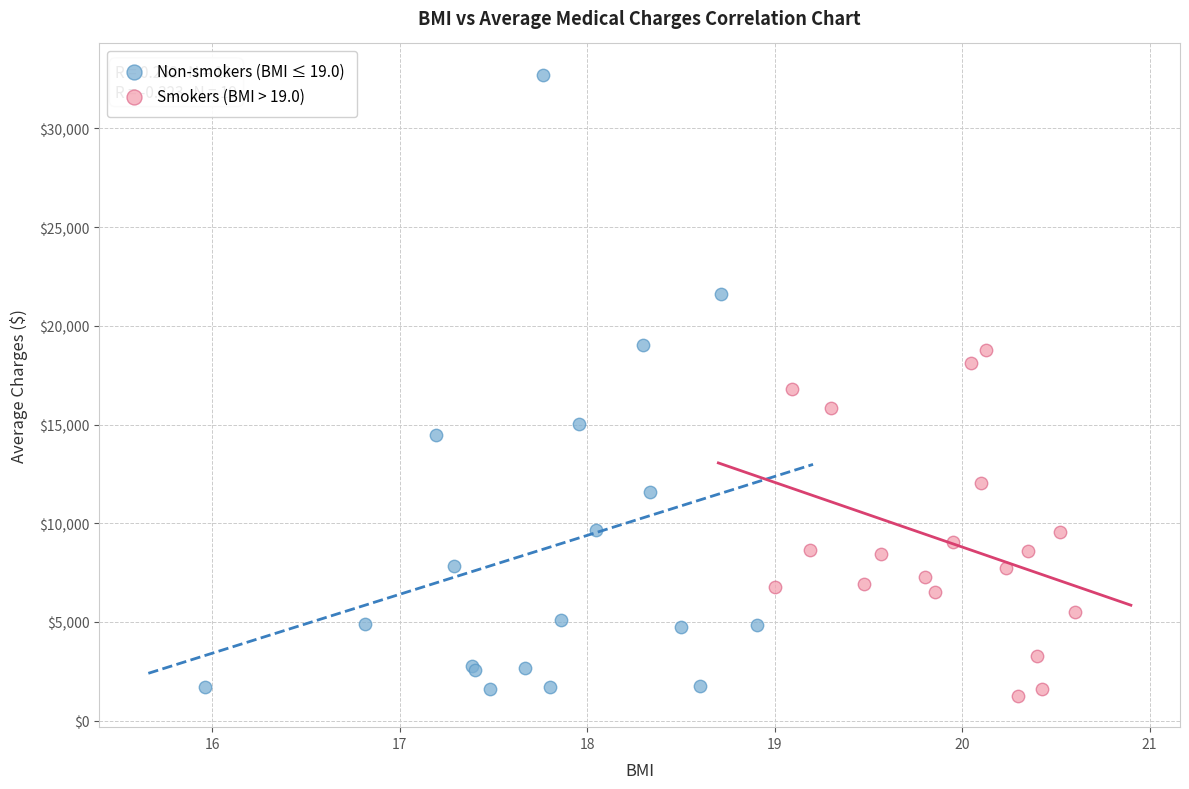

Which series reaches the maximum Y coordinate?

Non-smokers (BMI ≤ 19.0)